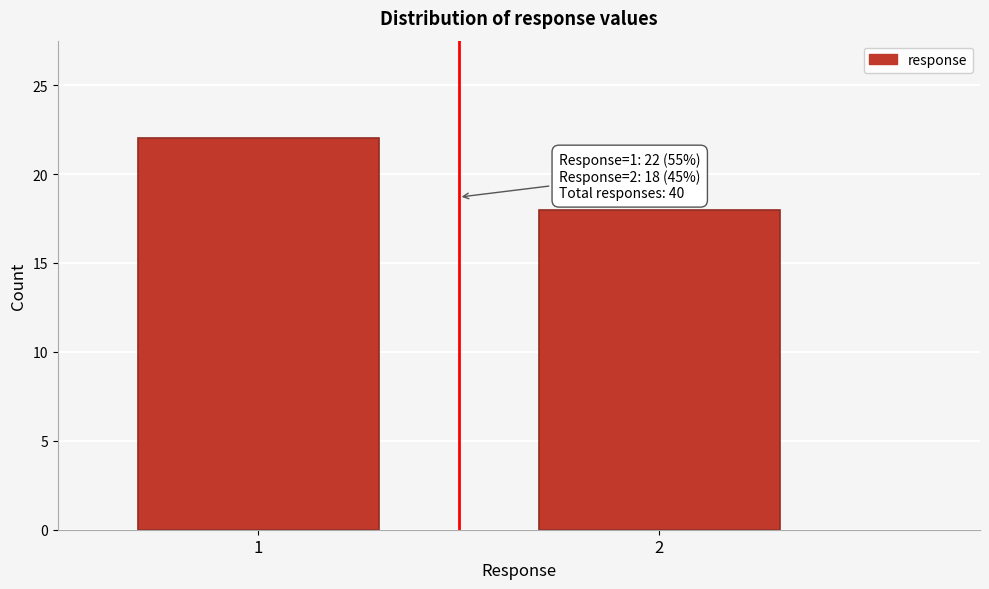

Reading left to right, what are all the values shown in this chart?

1=22	2=18